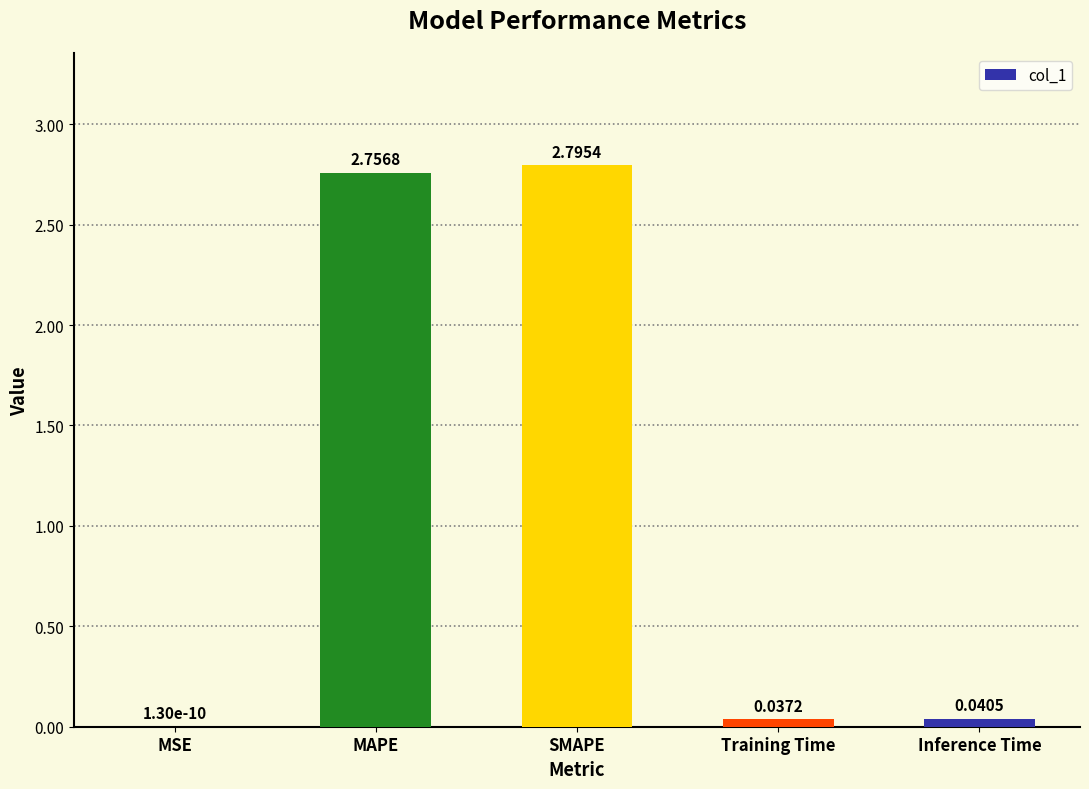

What is the change in value from MAPE to Inference Time?

-2.7